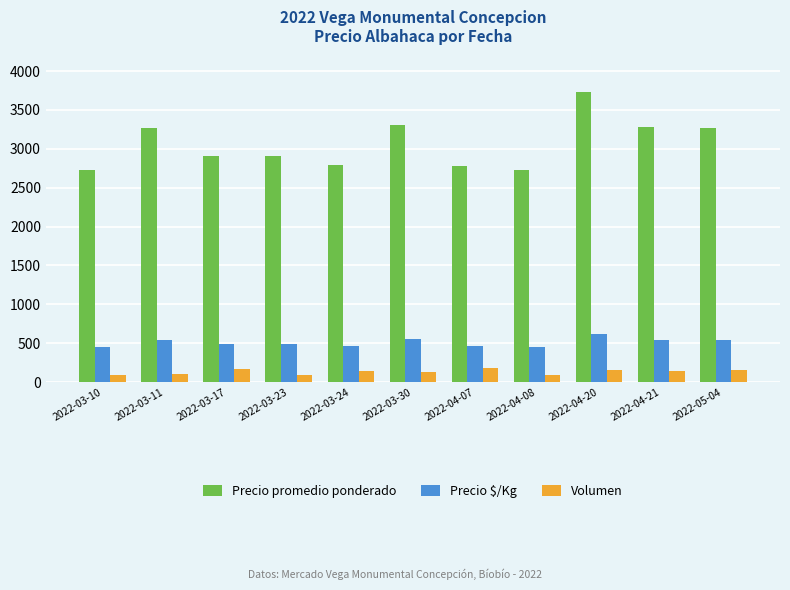

Which series has the largest range (max minus min)?

Precio promedio ponderado